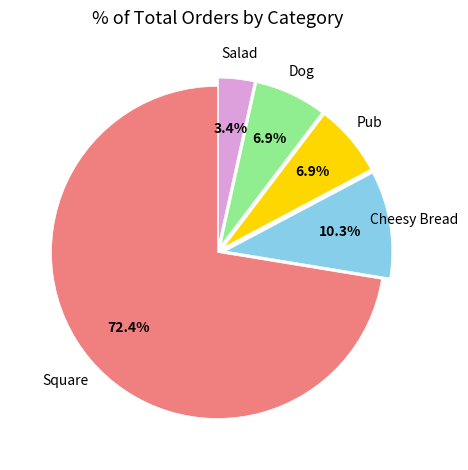

Is there any slice that represents more than half of the pie?

Yes